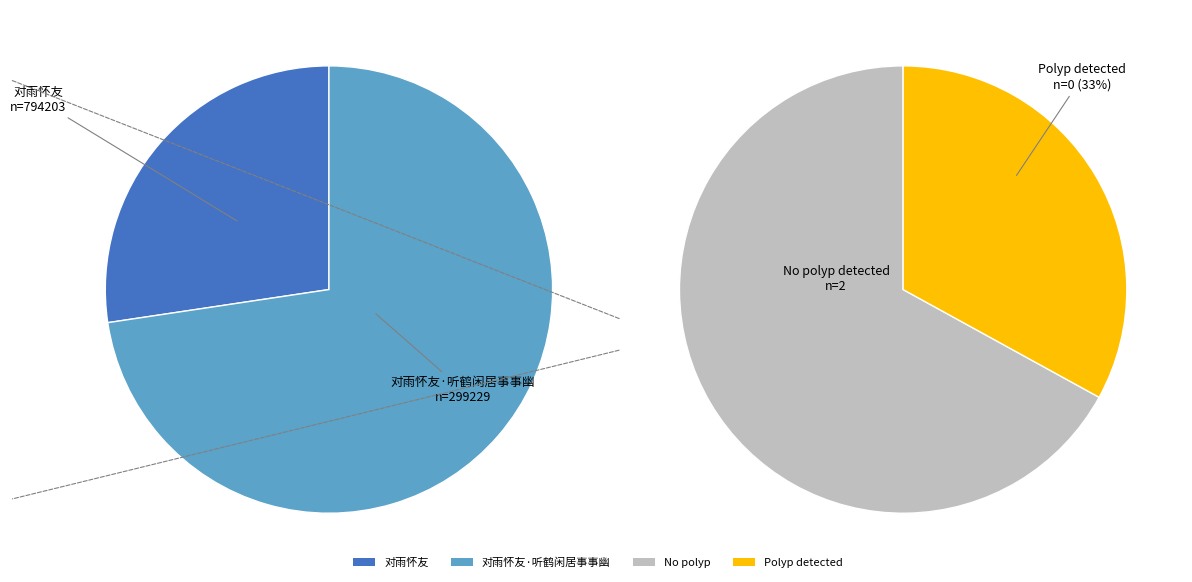

To the nearest percent, what percentage of the pie is 对雨怀友·听鹤闲居事事幽?

27%